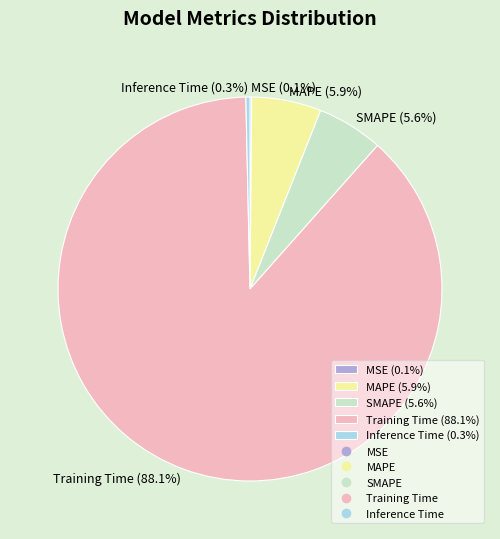

True or false: Training Time accounts for 99% of the total.

False